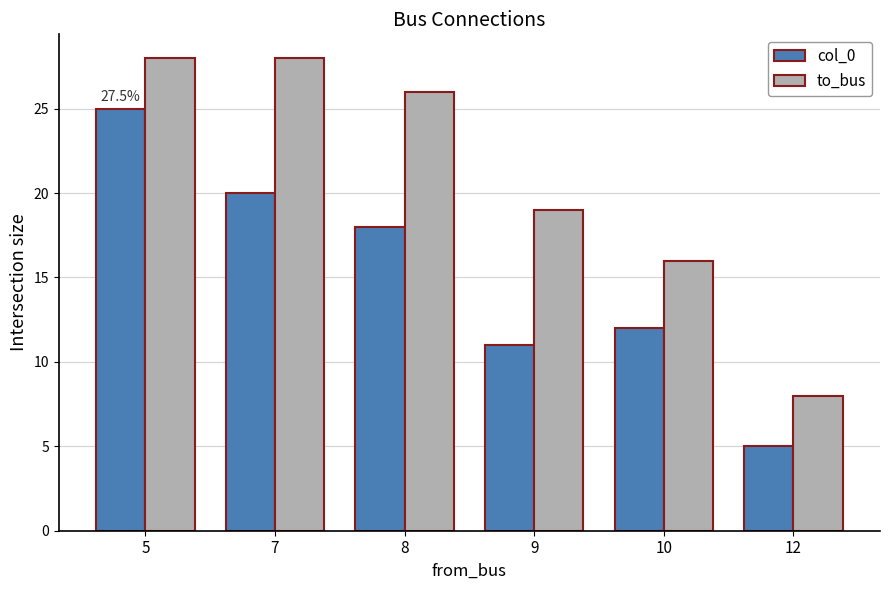

Between 10 and 12, which series saw the biggest shift?

to_bus